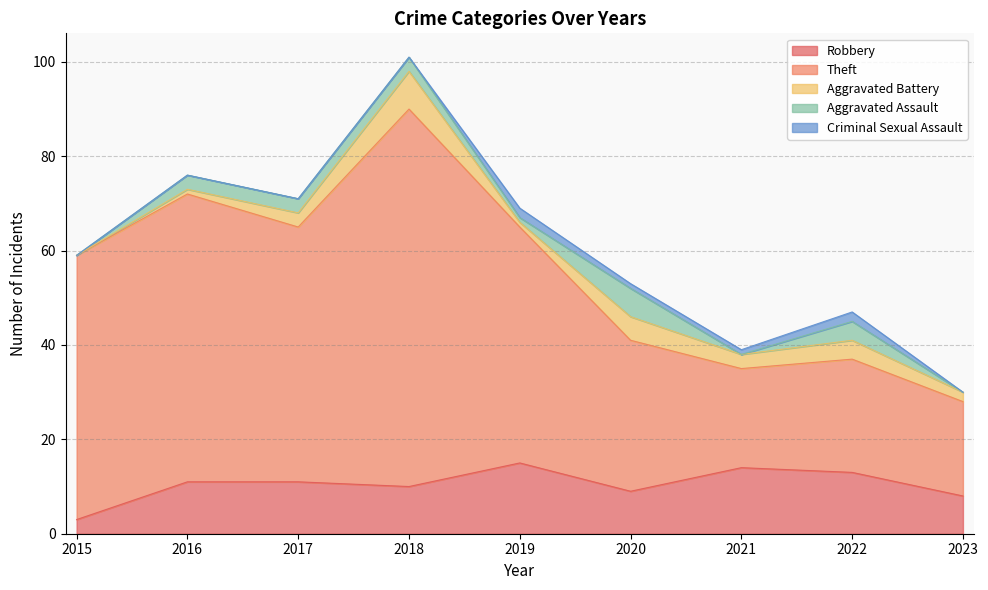

What is the sum of all Aggravated Battery values?

27